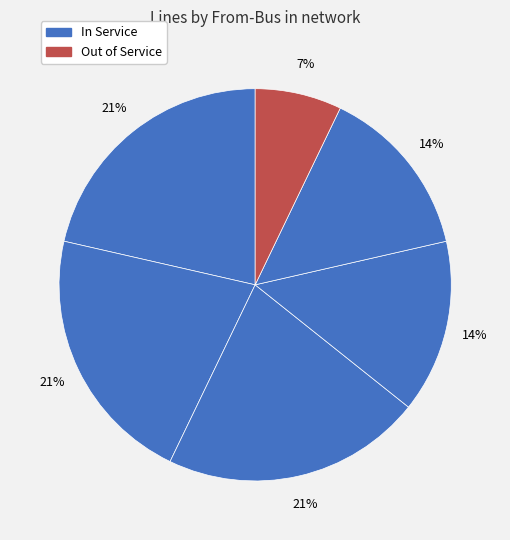

Is there any slice that represents more than half of the pie?

No